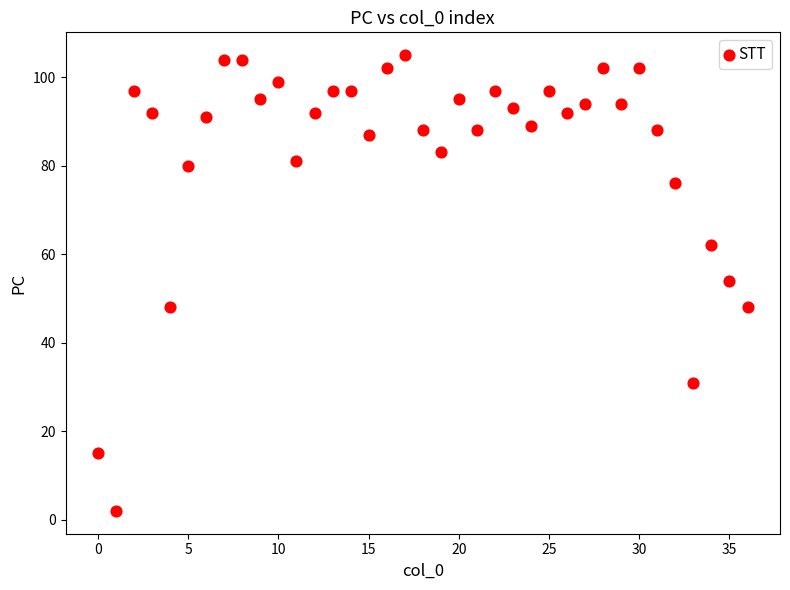

What is the range of Y values (max minus min)?

103